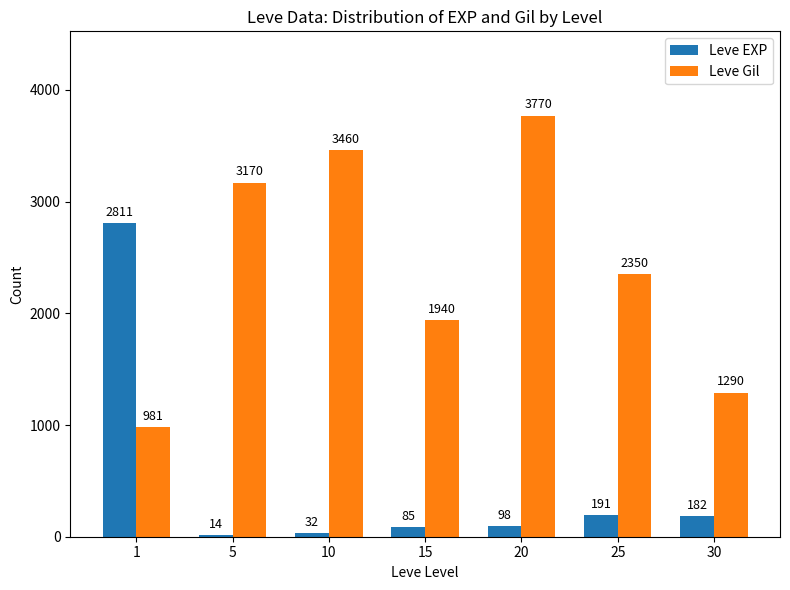

What is the difference between the highest and lowest values at 30?

1108